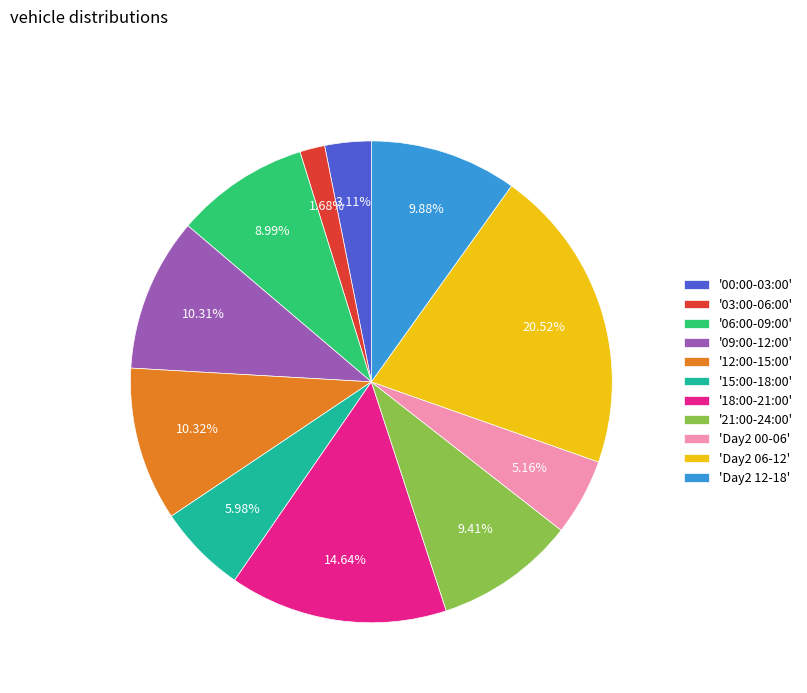

Is the sum of '00:00-03:00' and '12:00-15:00' greater than half?

No